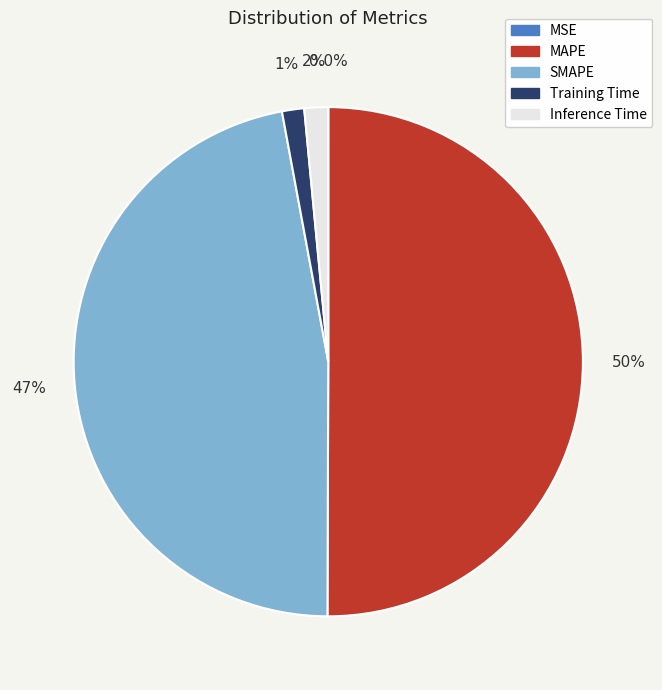

Which category accounts for the majority?

MAPE